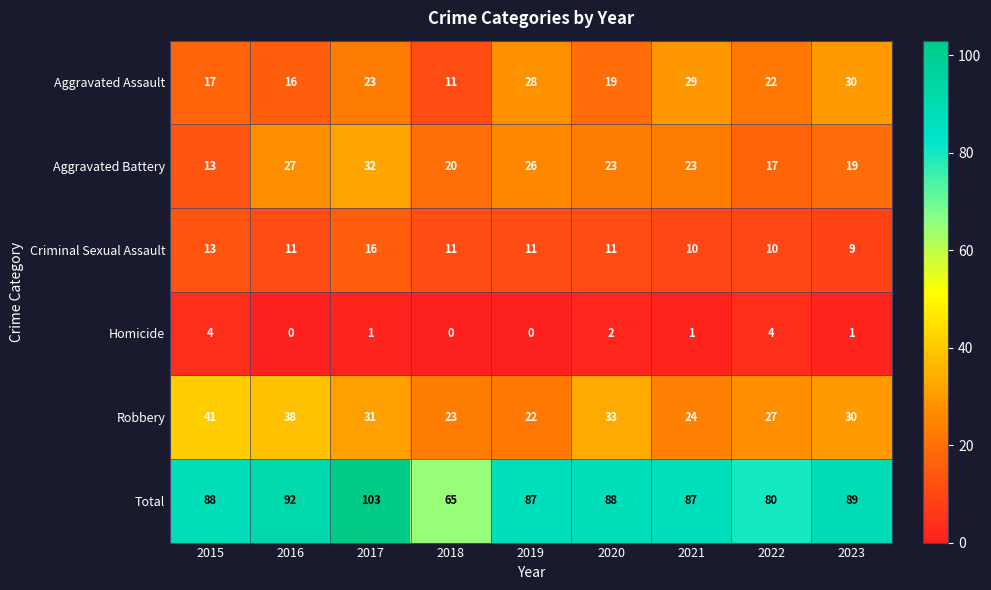

At which label is Homicide closest to 2?

2020